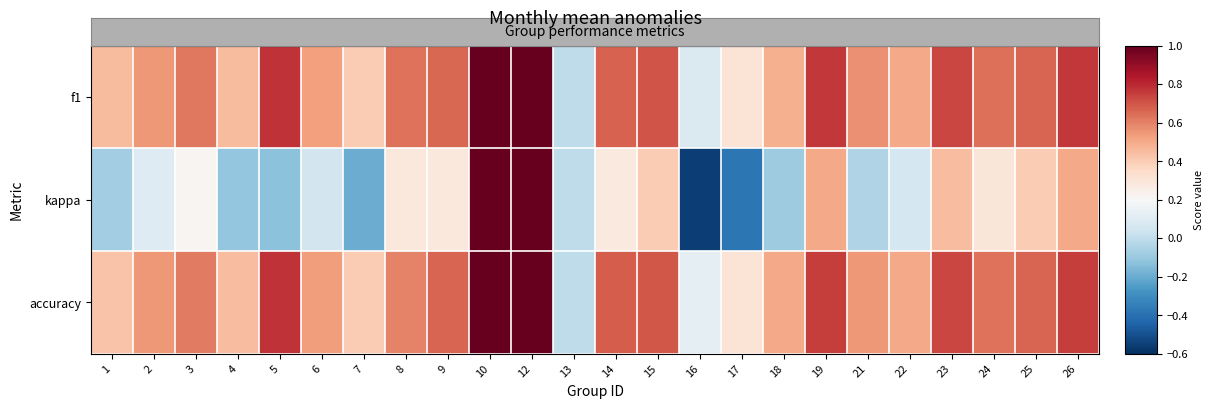

What is the spread (max minus min) of values at 25?

0.3